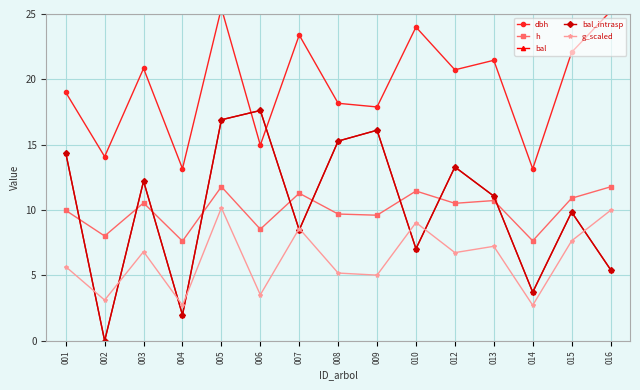

At which label does bal_intrasp first exceed 11?

001